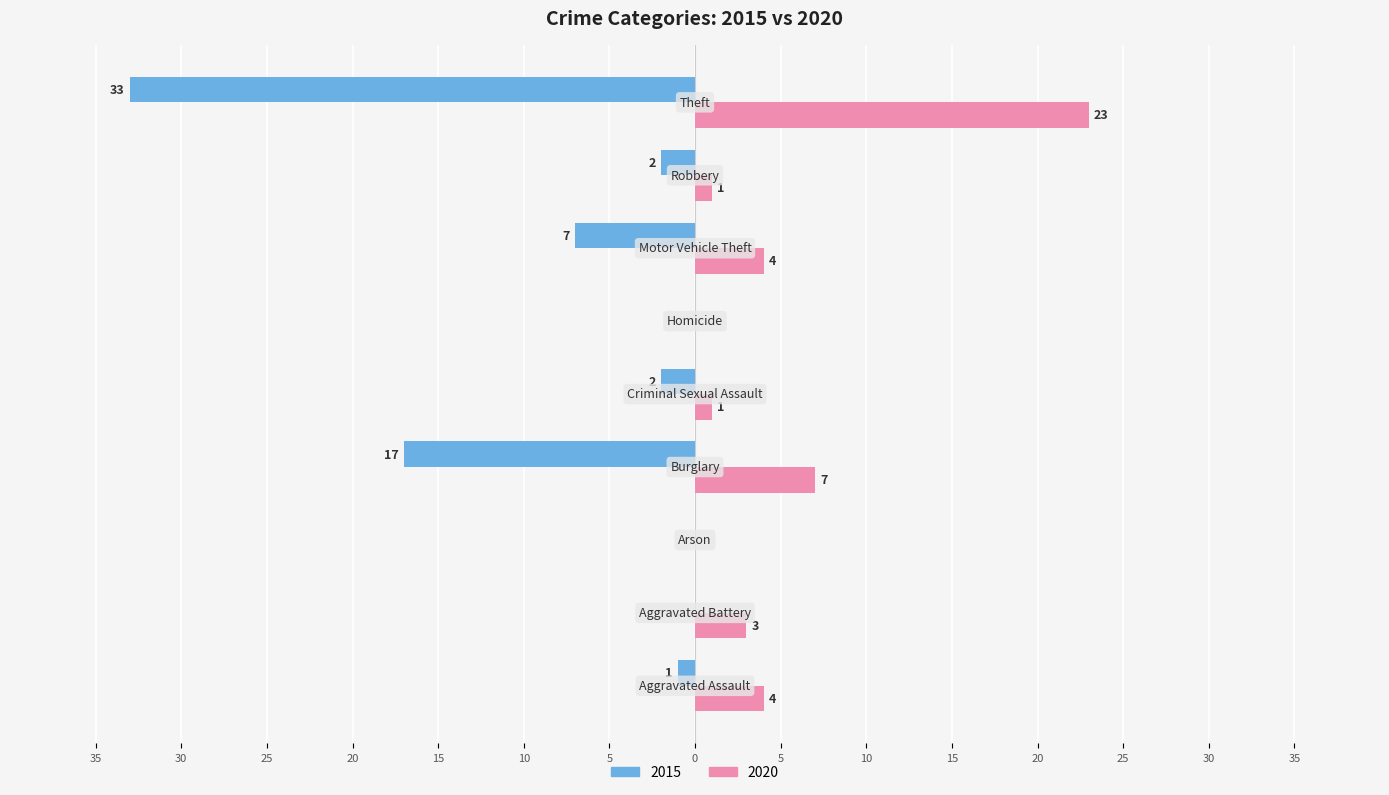

What are all the series names shown in the legend?

2015, 2020